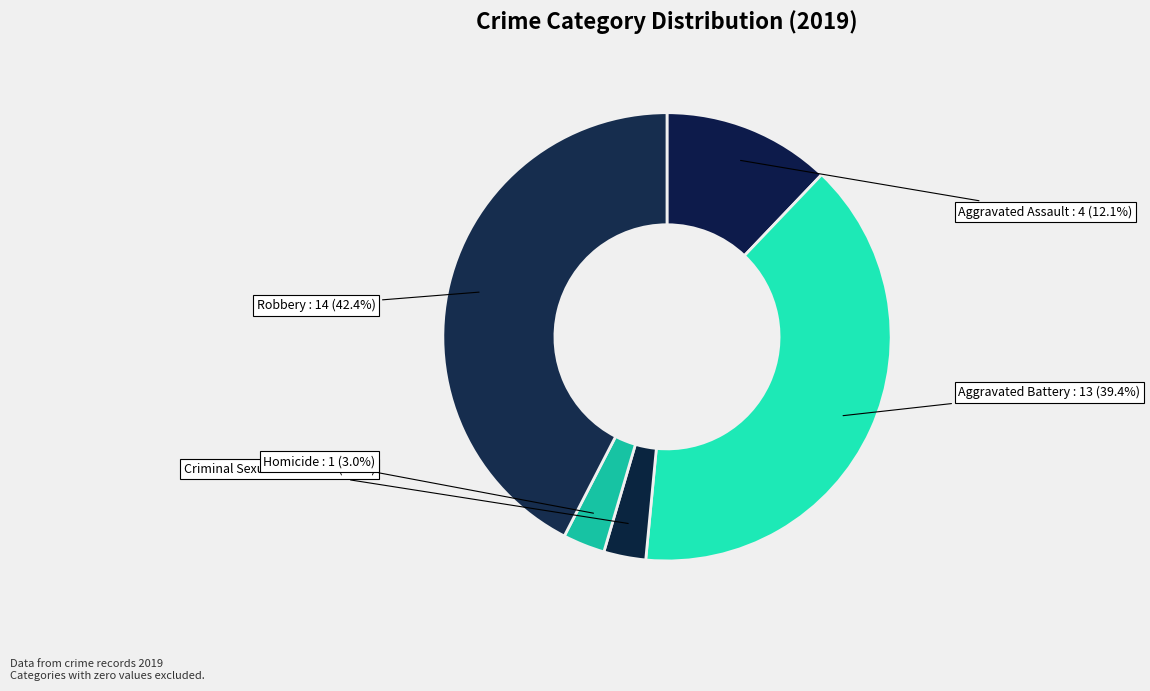

What percentage is the Robbery slice, to the nearest percent?

42%